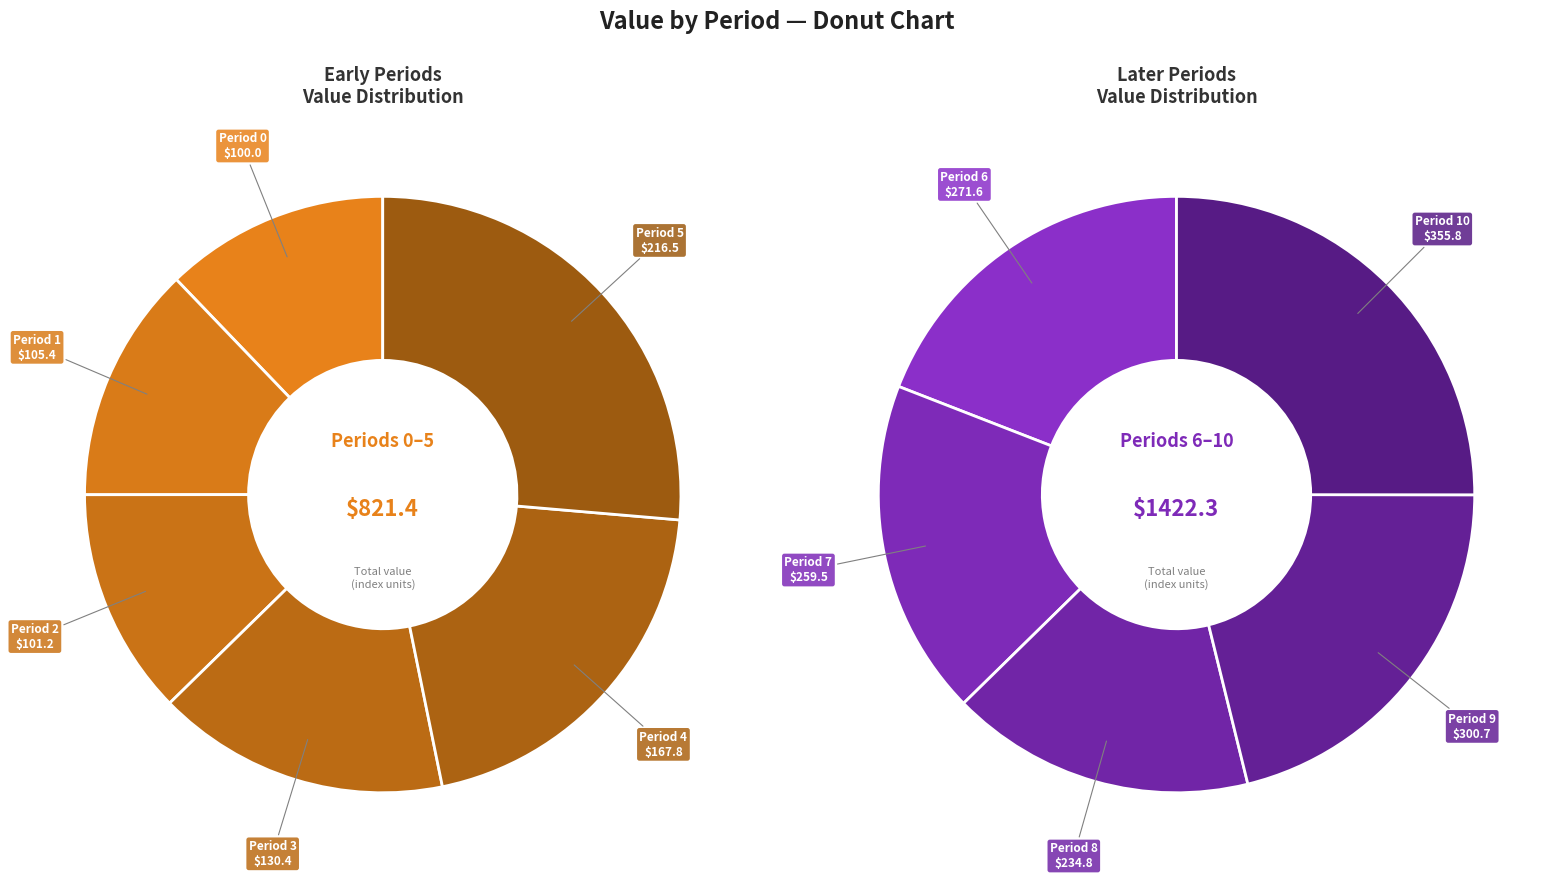

To the nearest percent, what is the average slice percentage?

9%